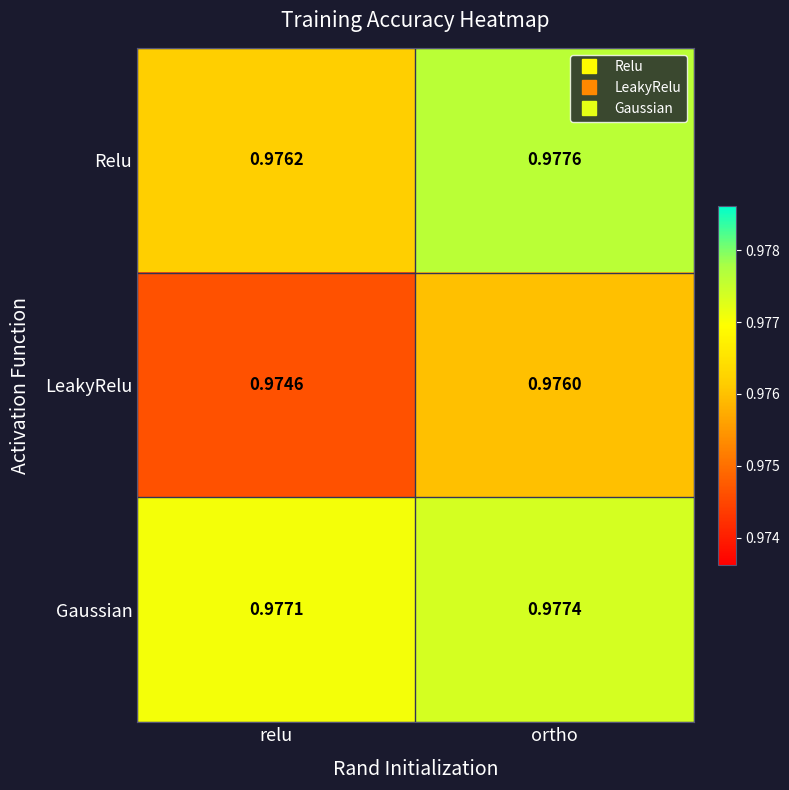

At which label is LeakyRelu closest to 0?

relu